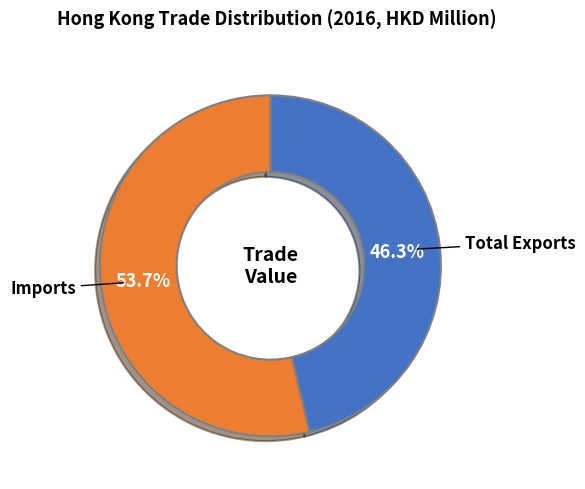

Is there any slice that represents more than half of the pie?

Yes